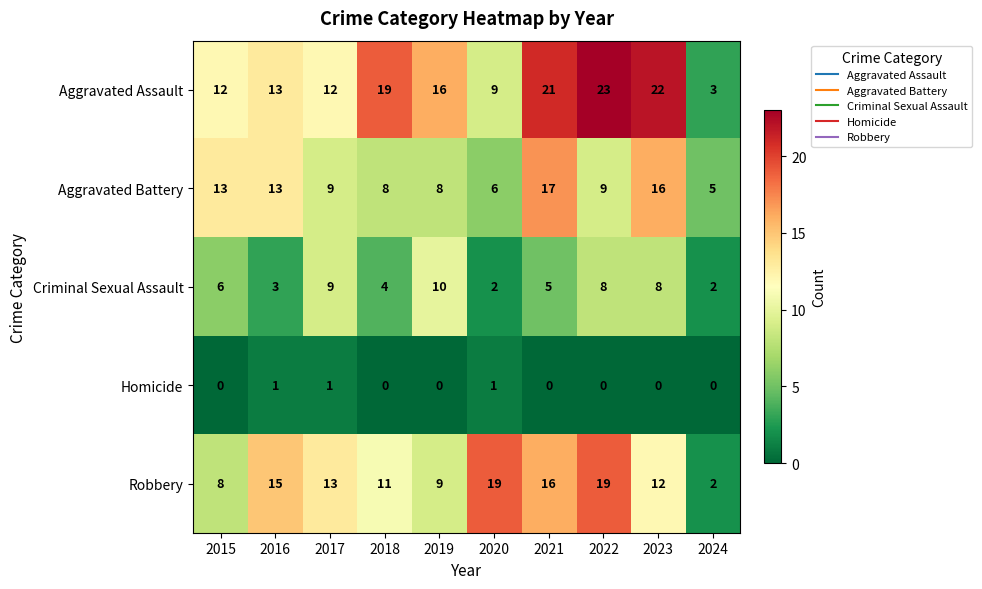

List the series in order of their peak value, lowest first.

Homicide, Criminal Sexual Assault, Aggravated Battery, Robbery, Aggravated Assault